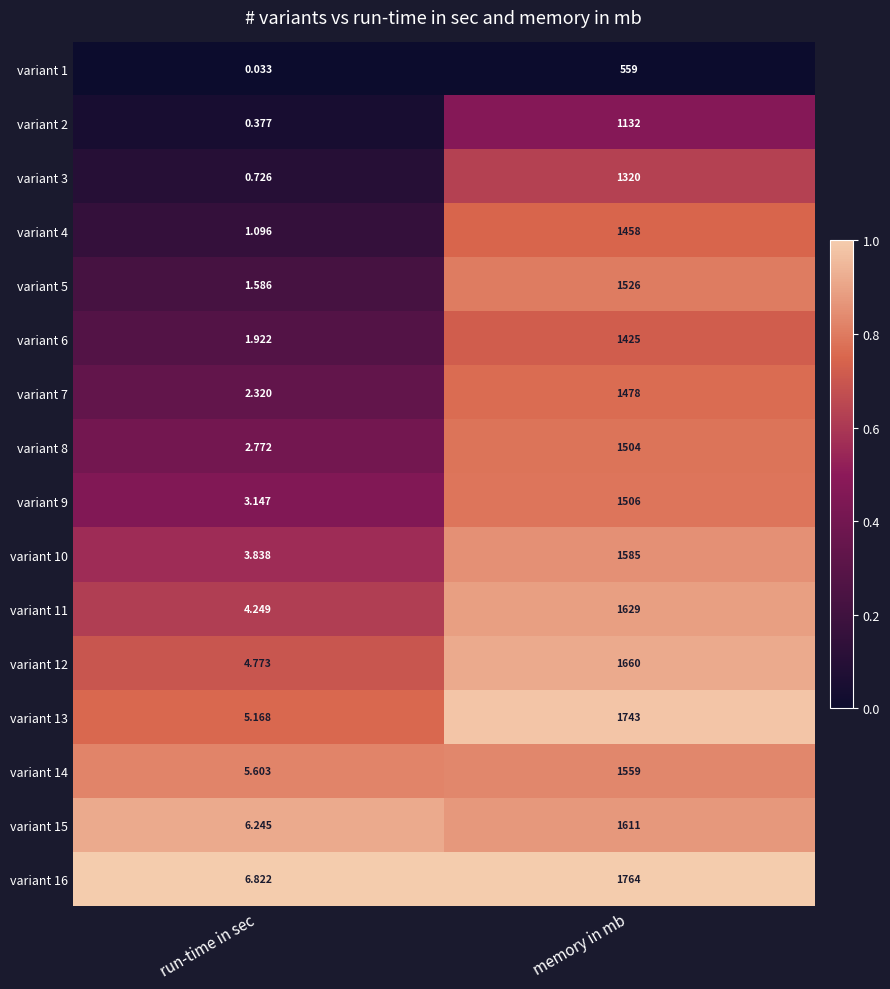

What is the total value across all series at memory in mb?

23459.0